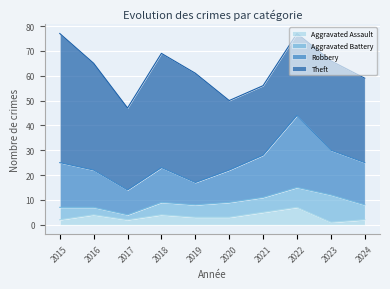

True or false: Aggravated Battery and Theft cross at least once.

False